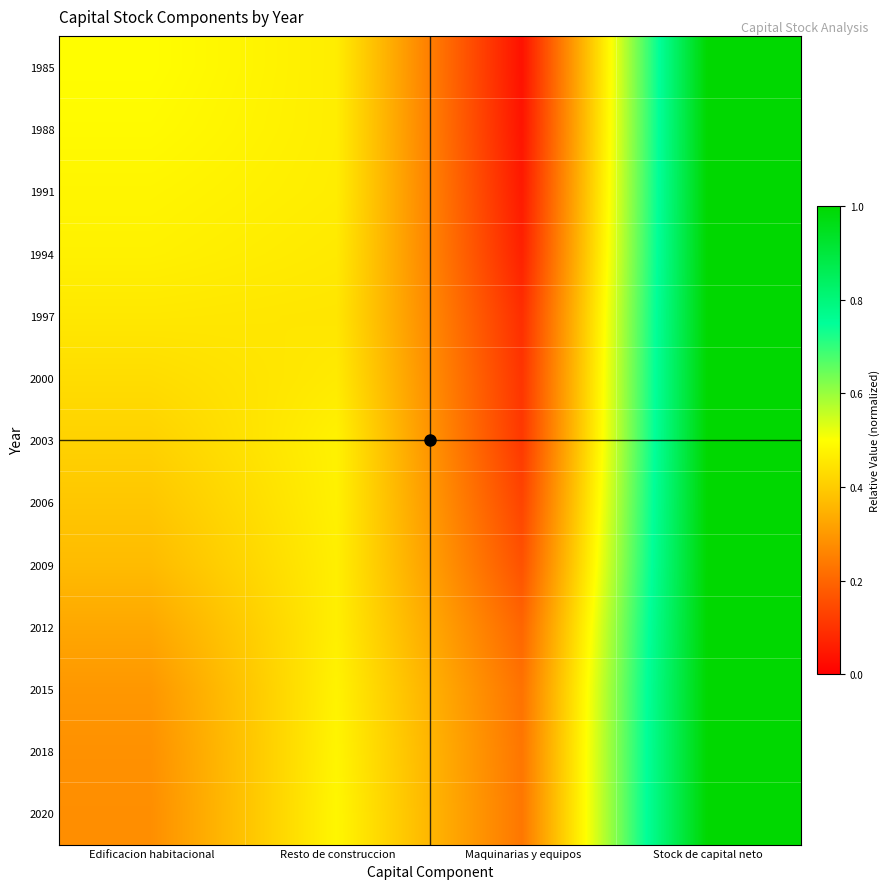

What is the total value across all series at Maquinarias y equipos?

1.7